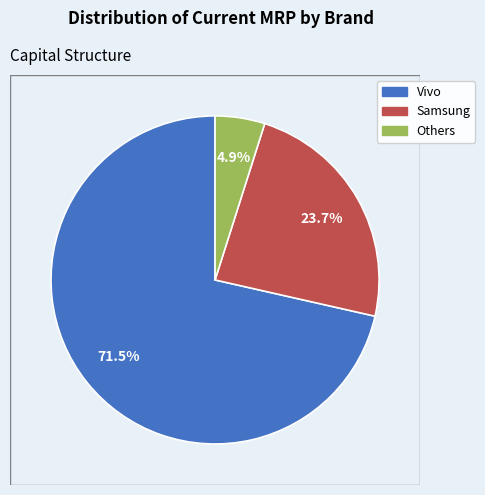

Is there a majority slice in this chart?

Yes